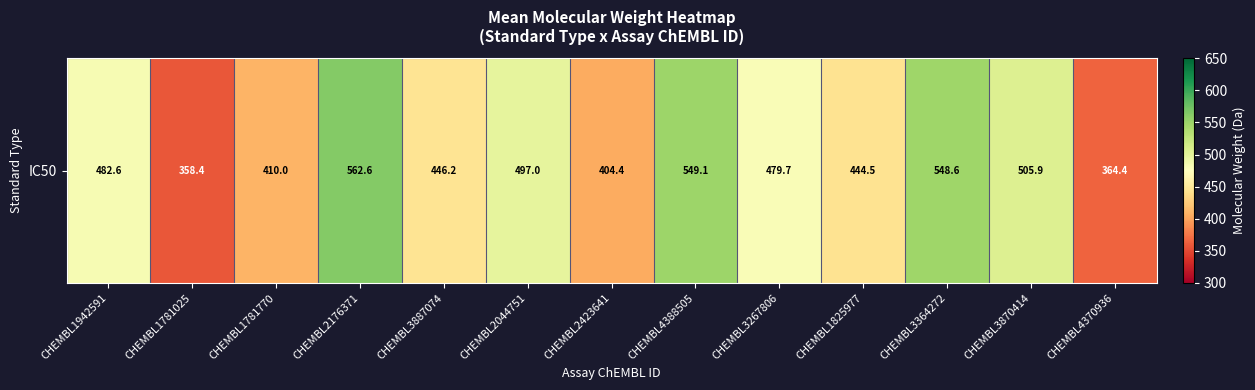

What is the sum of all values?

6053.6